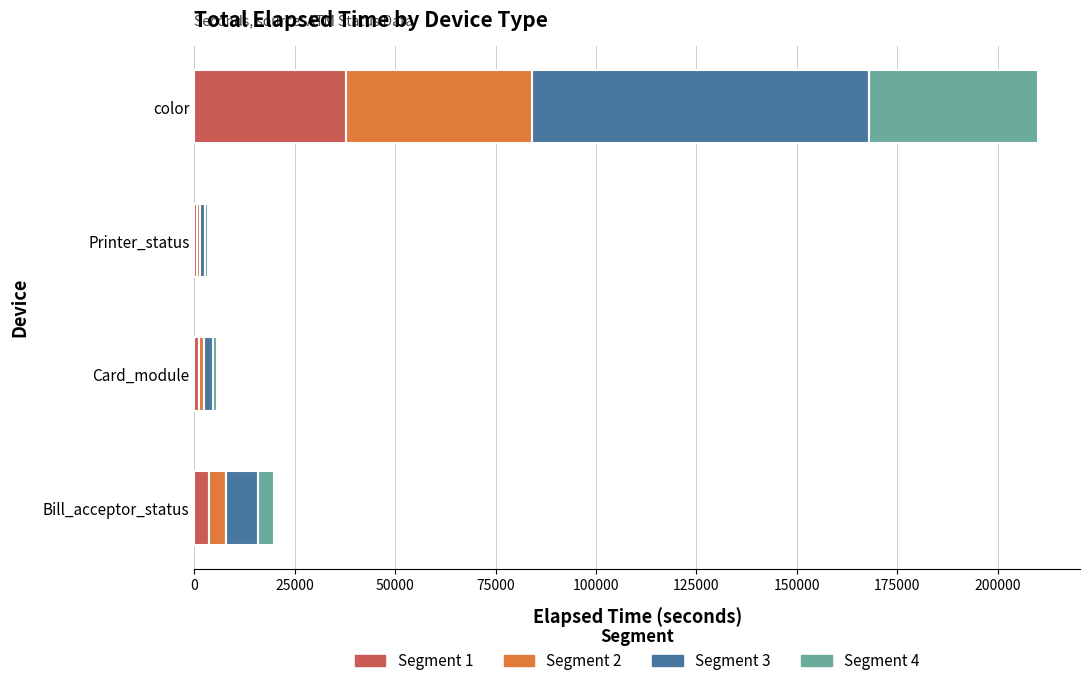

What is the sum of all Segment 1 values?

43012.4